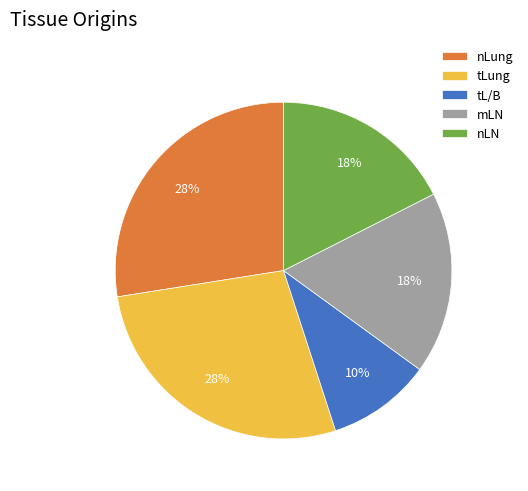

The nLN slice represents 8% of the pie. True or false?

False